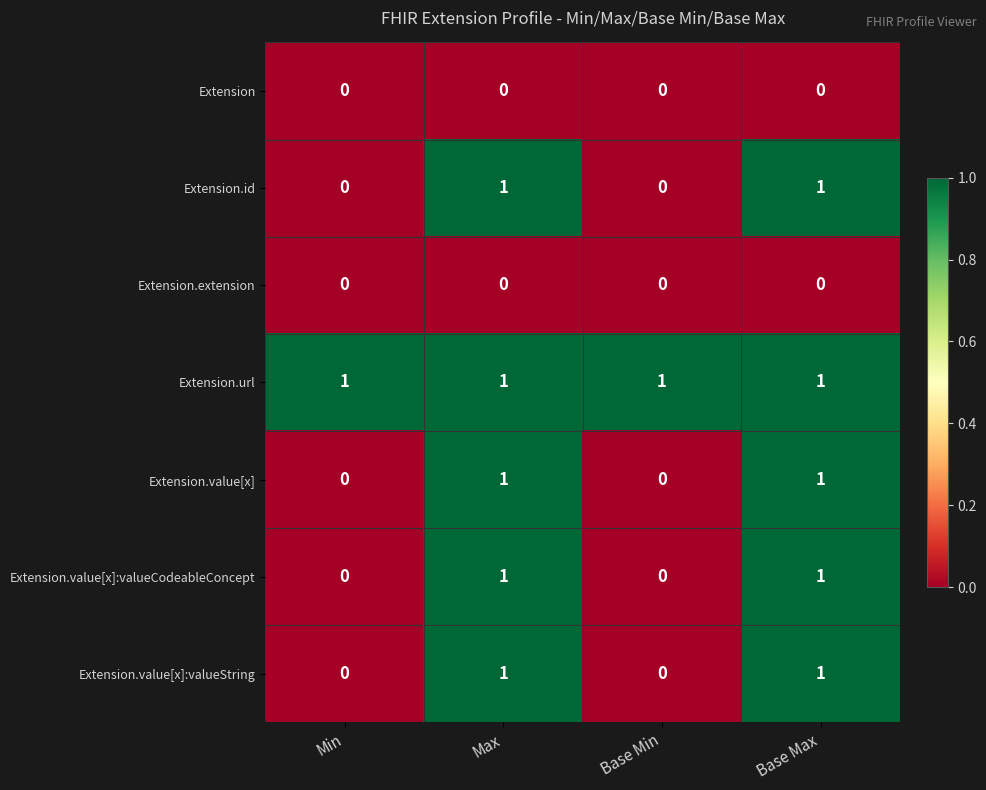

How many Extension.value[x]:valueCodeableConcept values are between 0 and 1?

4